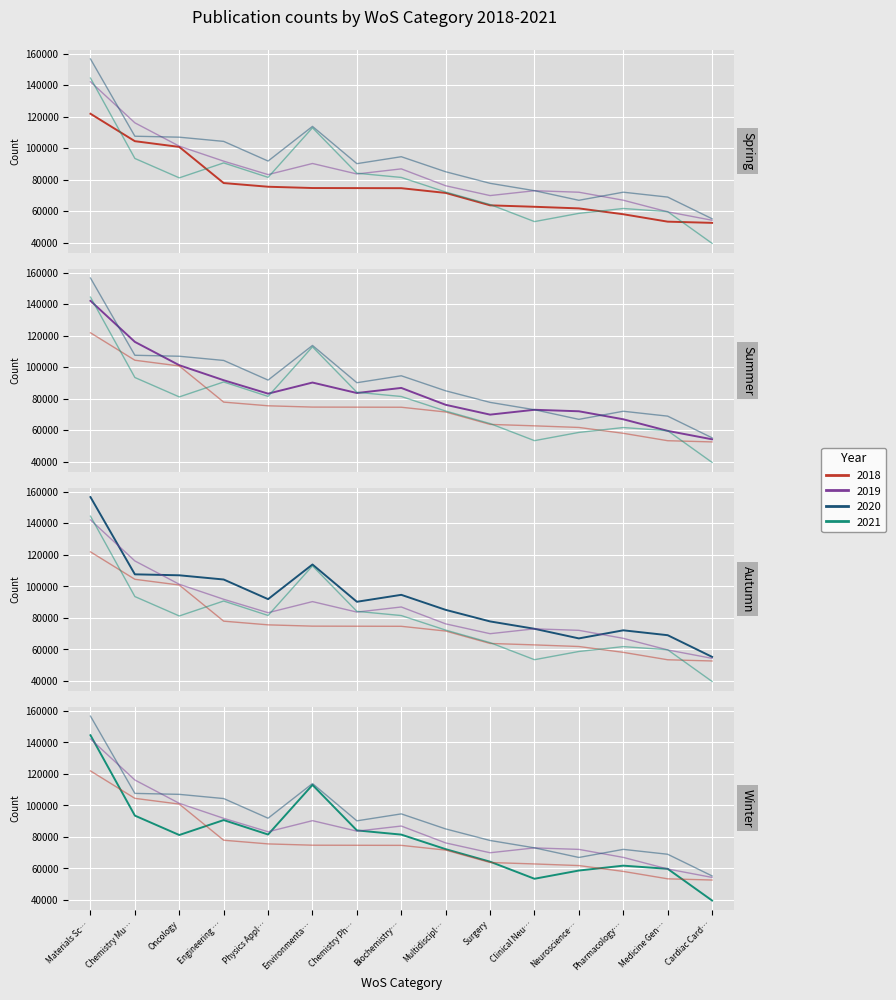

What is the total value across all series at Multidiscipl…?

304905